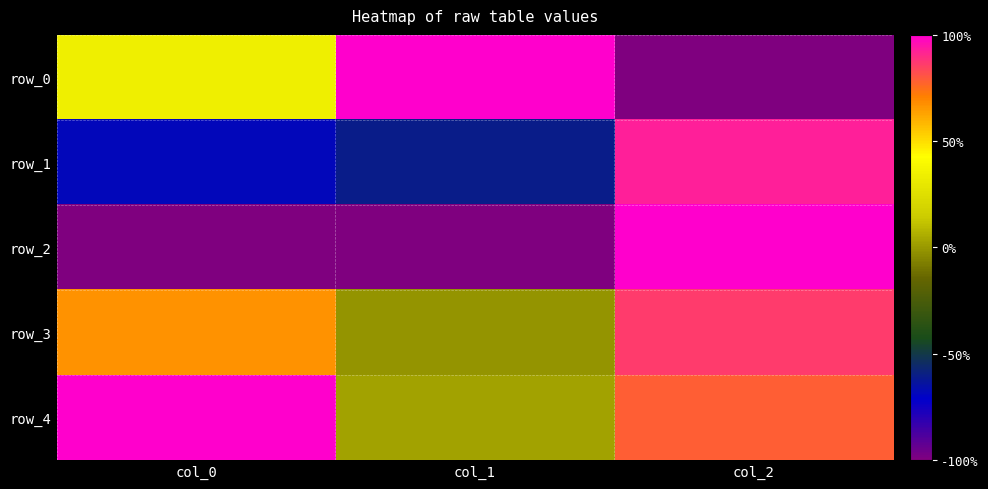

How many values in row_2 are below zero?

2